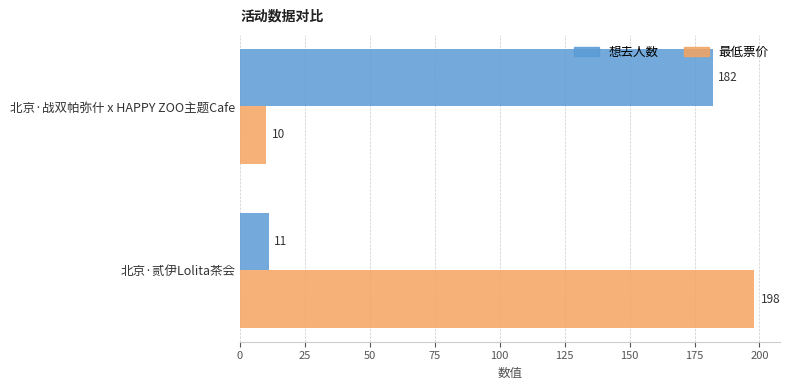

What is the difference between the 最低票价 values at 北京·战双帕弥什 x HAPPY ZOO主题Cafe and 北京·贰伊Lolita茶会?

188